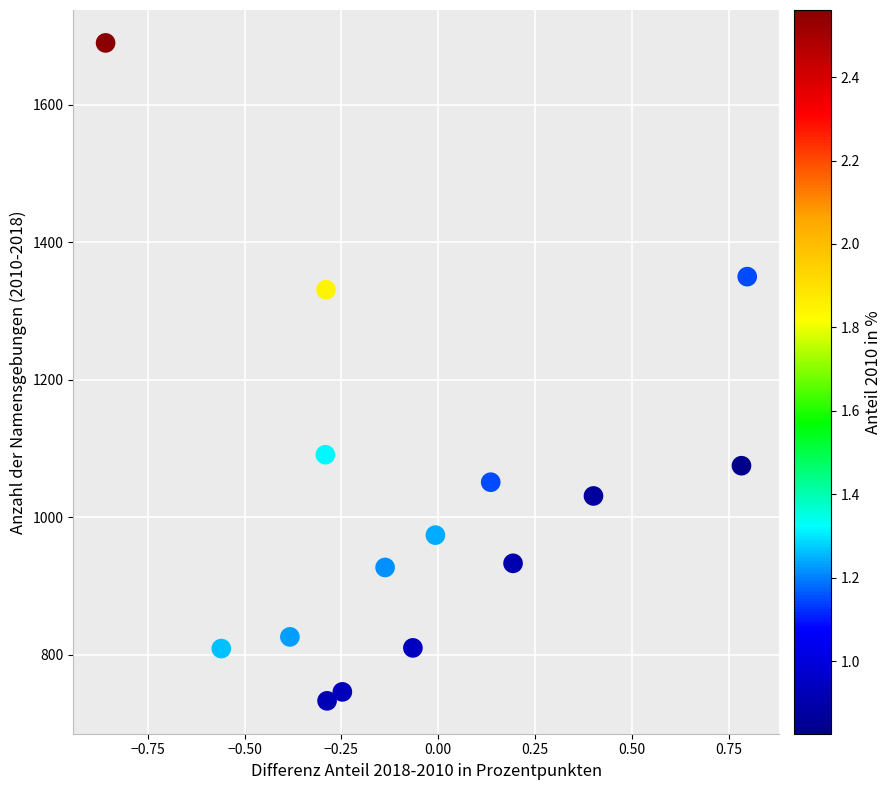

What is the range of Y values (max minus min)?

957